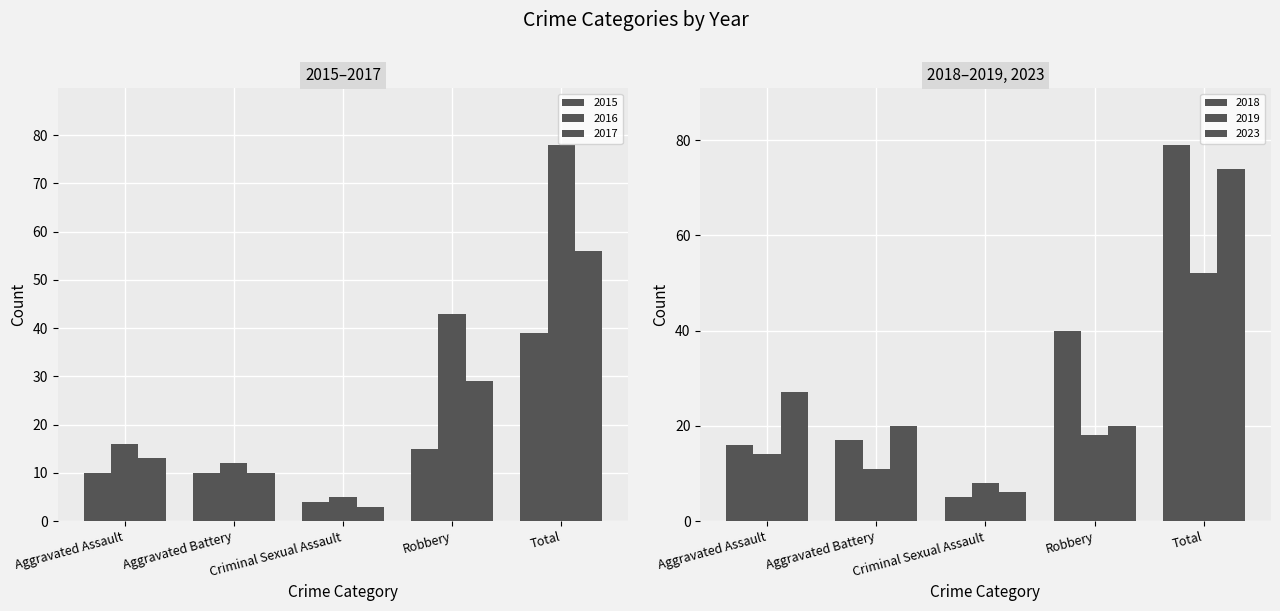

How many values in the 2015 series are below 10?

1